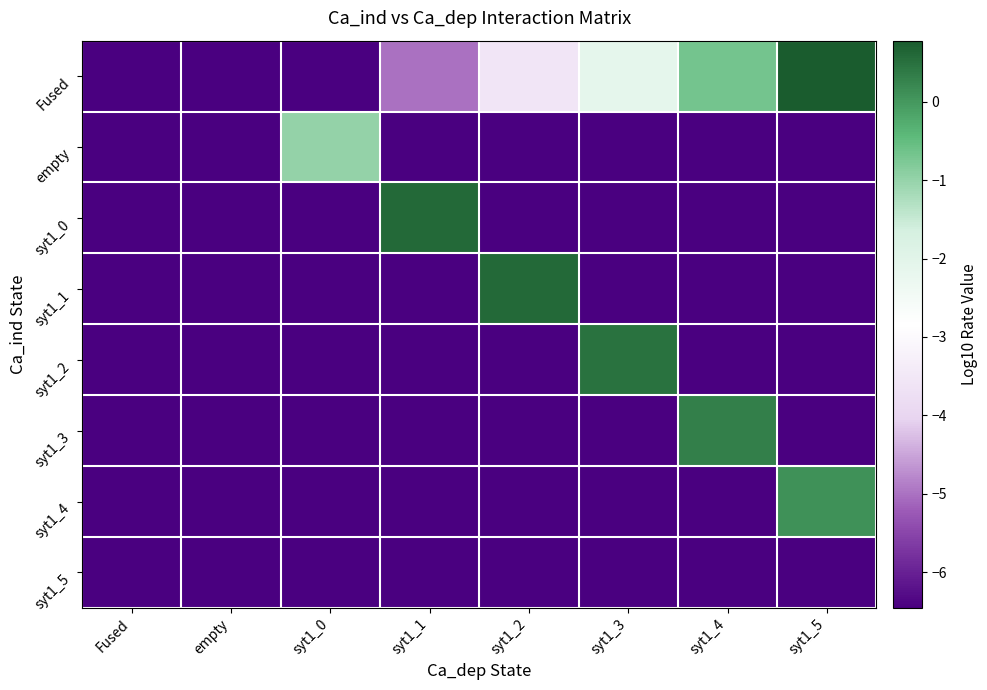

How many data points does each series have?

8